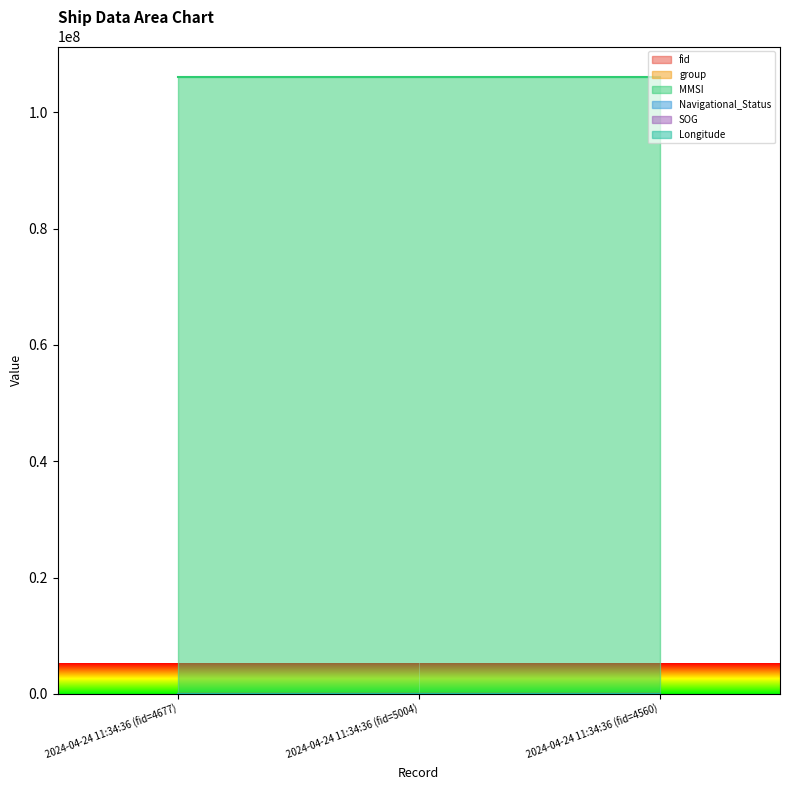

What is the total value across all series at 2024-04-24 11:34:36 (fid=4677)?

106007727.9